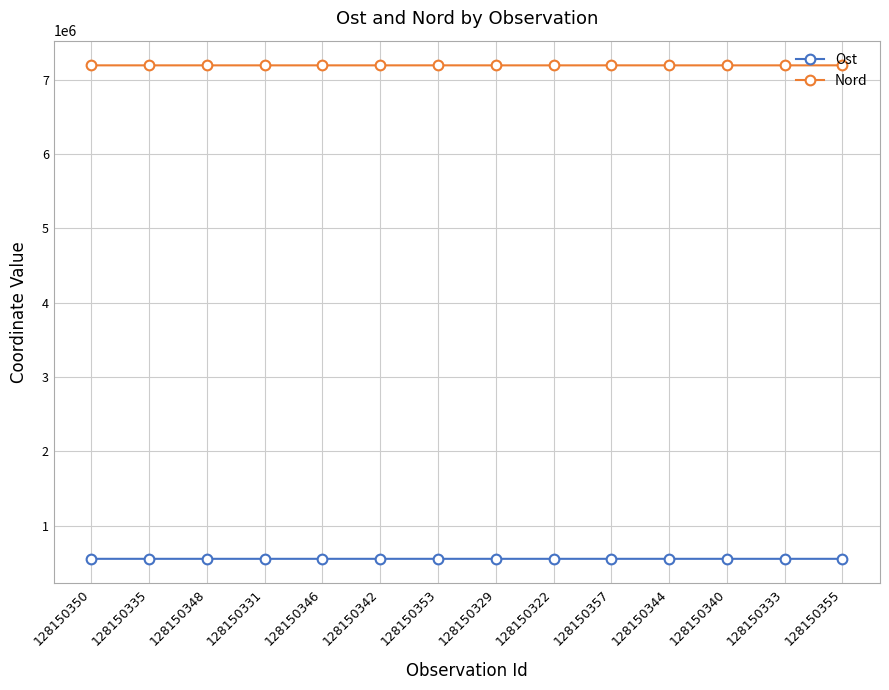

True or false: Ost has more than 0 interior local peaks.

True